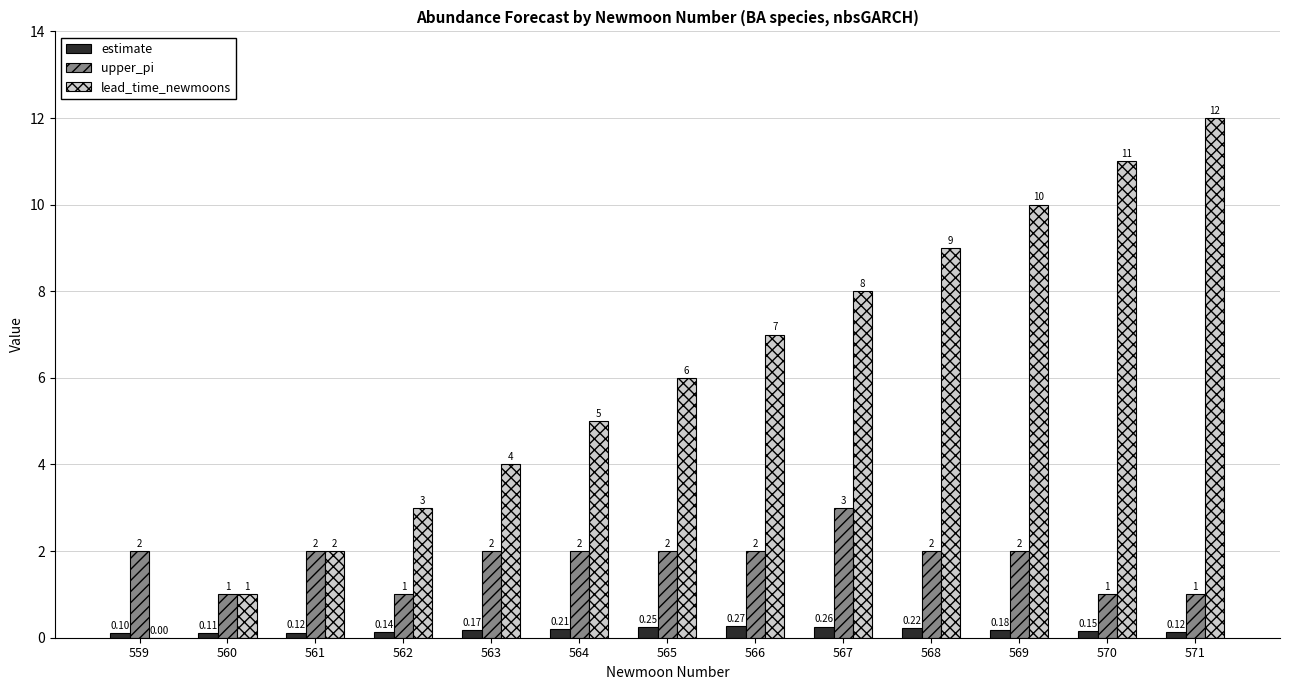

Between 562 and 569, which series saw the biggest shift?

lead_time_newmoons